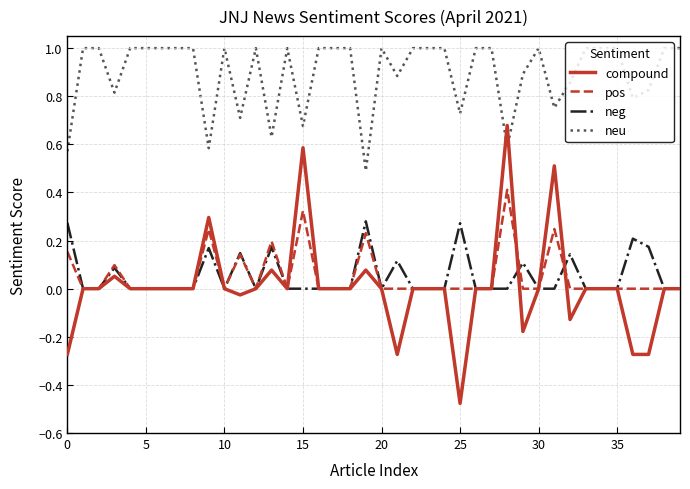

True or false: neu and pos cross at least once.

False